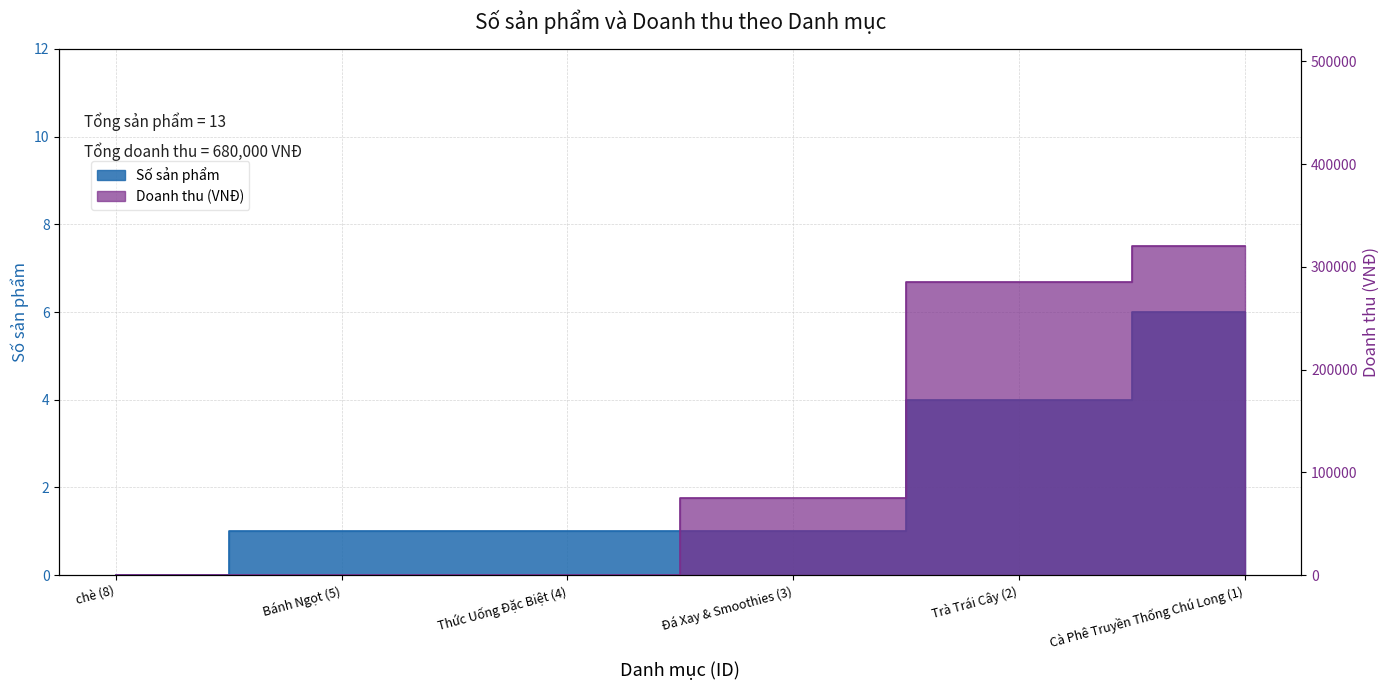

True or false: Số sản phẩm has more than 2 interior local peaks.

False